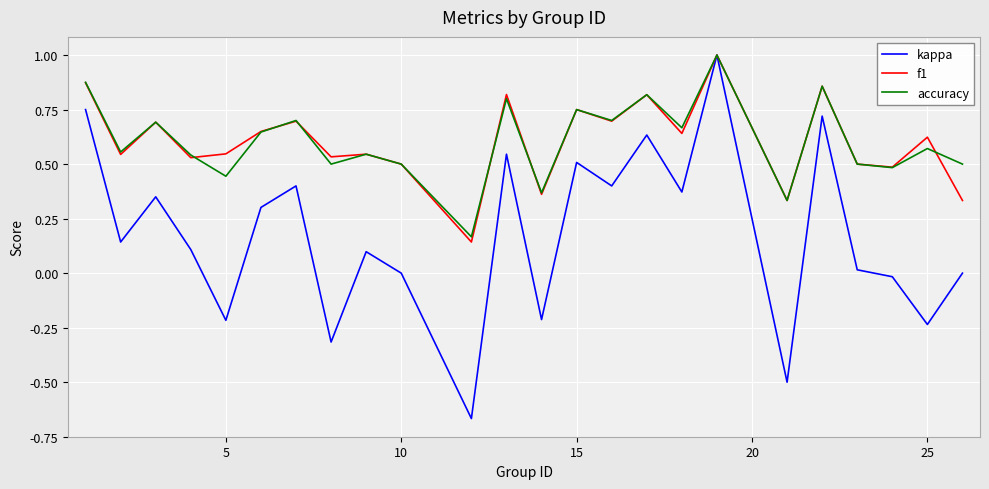

What is the greatest value displayed?

1.0